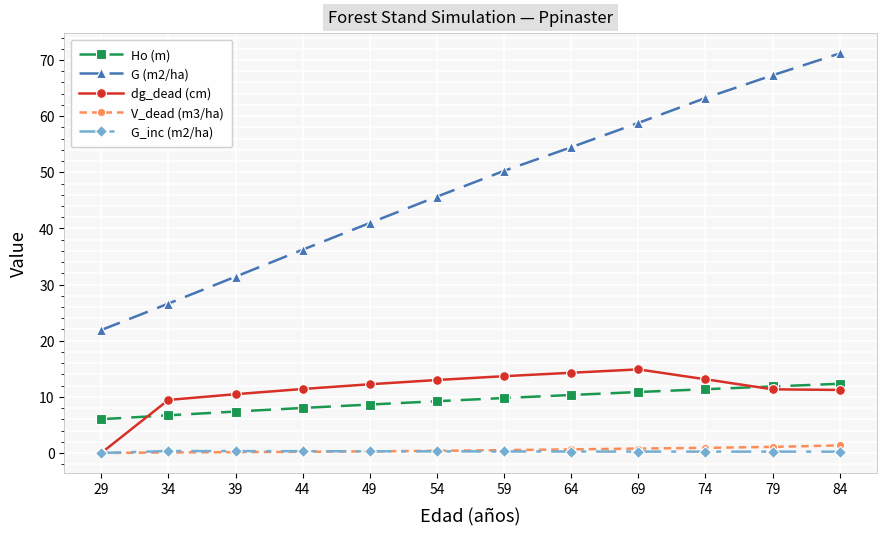

Which series changed the most between 64 and 84?

G (m2/ha)